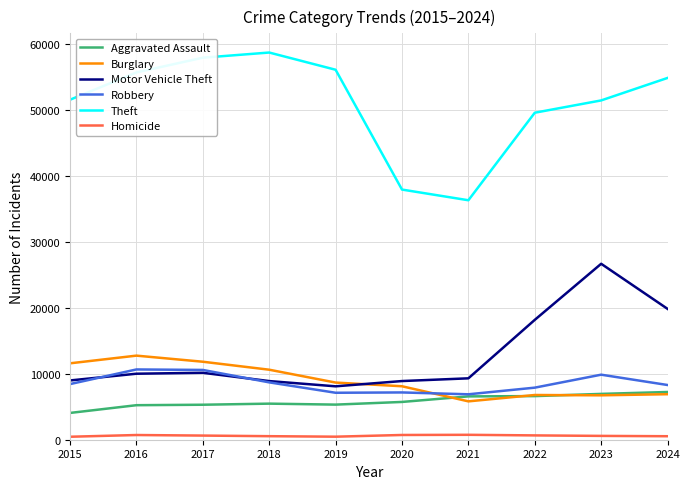

What is the total value across all series at 2021?

65564